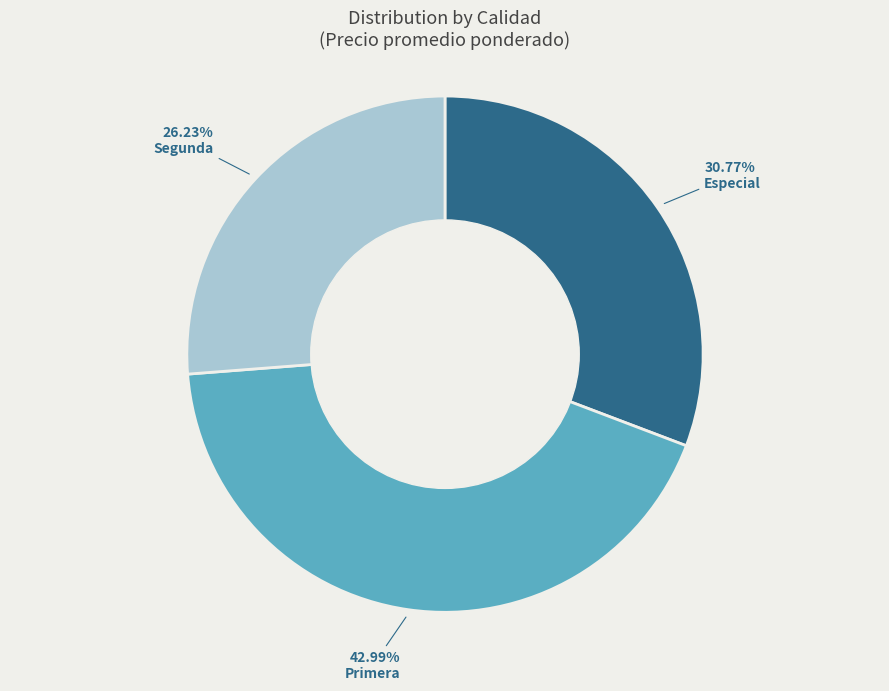

To the nearest percent, what is the difference between the largest and smallest slice percentages?

17%